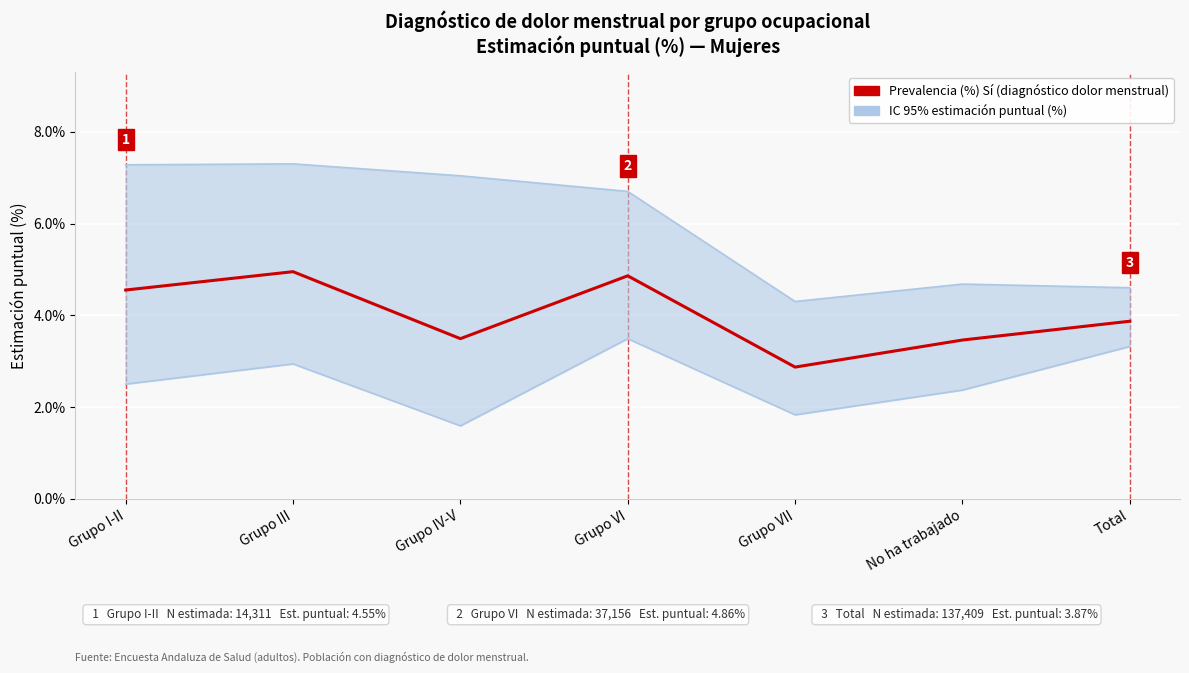

Read the Límite inferior IC 95% value at Grupo IV-V.

1.6